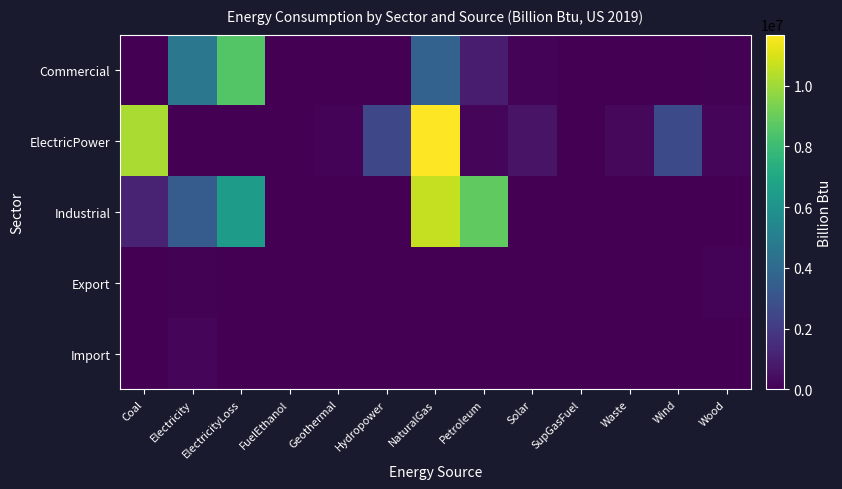

What is the total value across all series at Waste?

286653